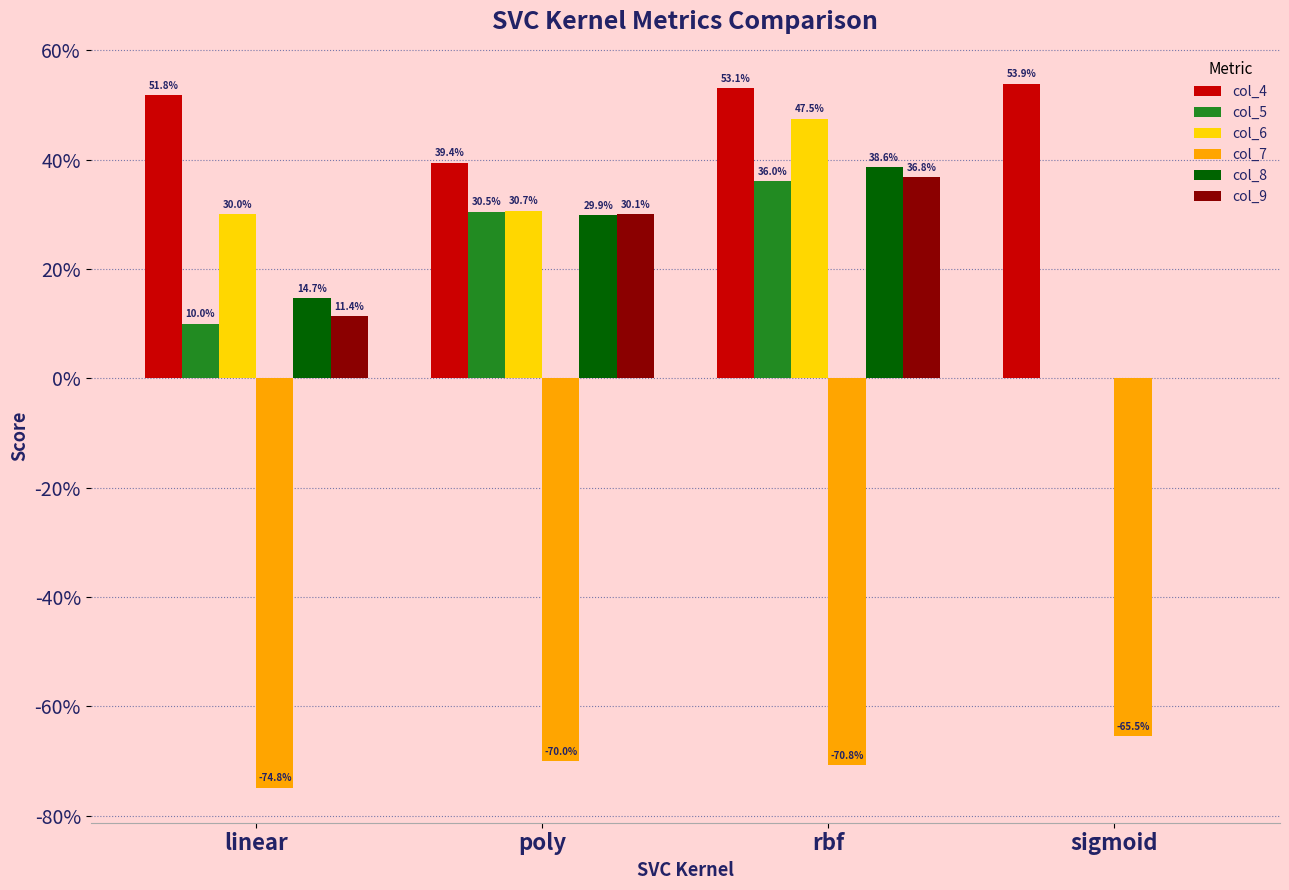

What is the label of the 1st bar from the right?

sigmoid